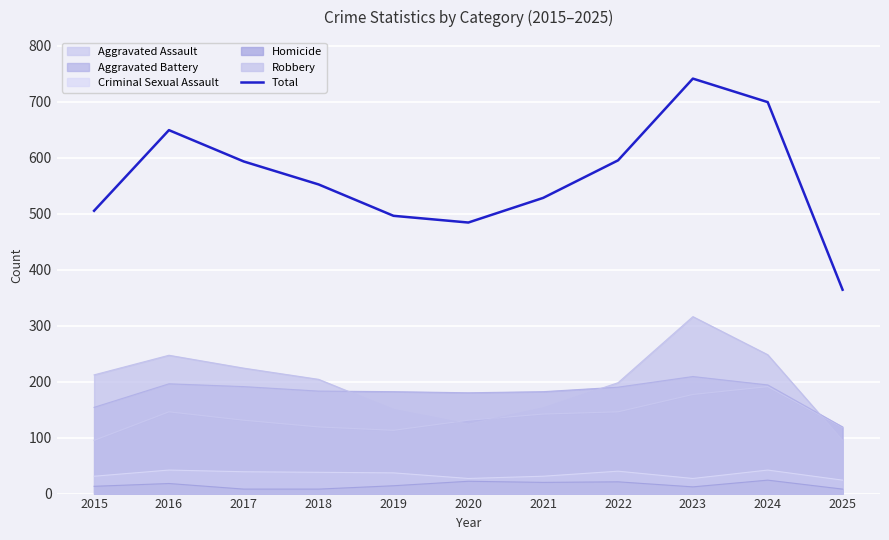

Reading left to right, what are all the values shown in this chart?

505	649	593	552	496	484	528	595	741	699	364